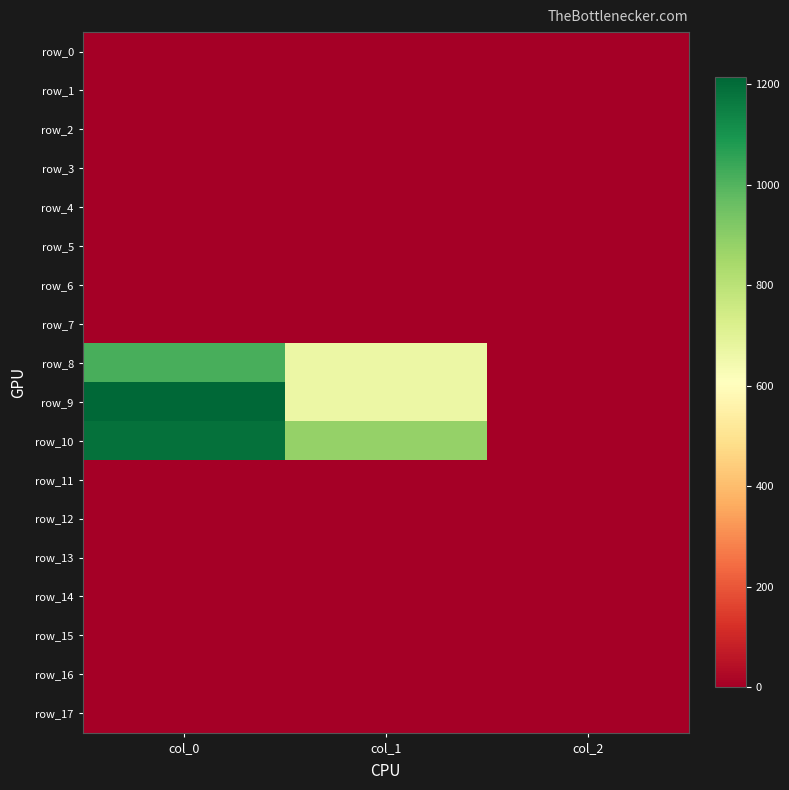

Is the value of row_17 at col_0 greater than the value of row_4 at col_0?

No